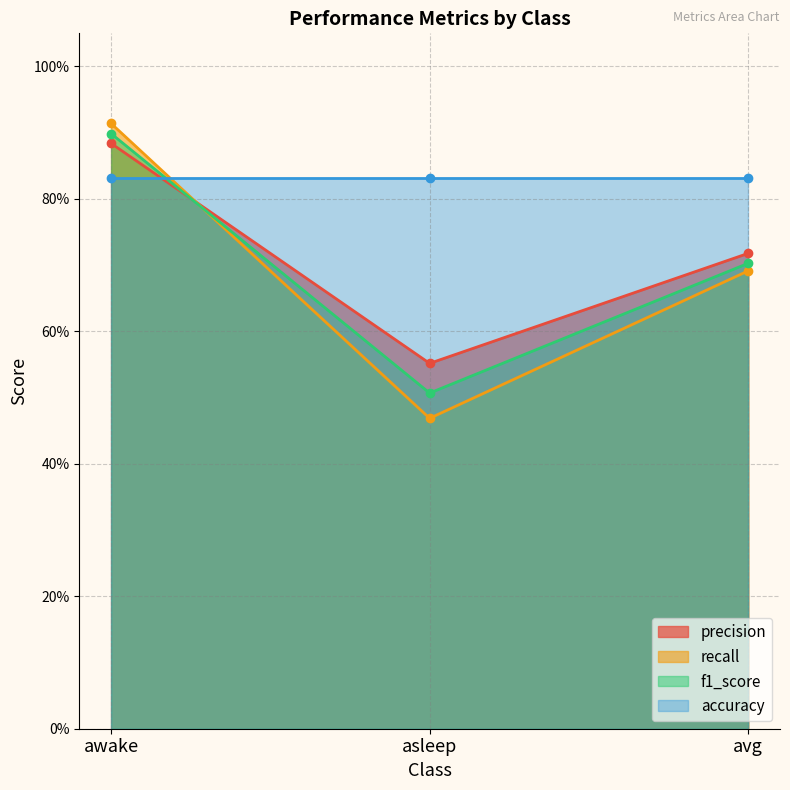

What is the sum of all f1_score values?

2.1